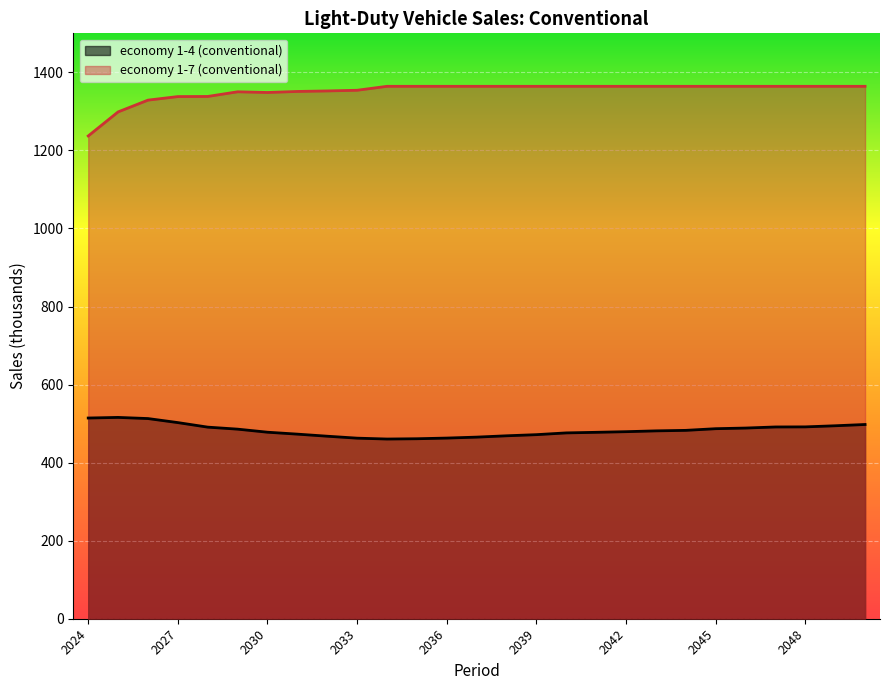

What is the difference between the maximum and second lowest values in the economy 1-4 (conventional) series?

54.7